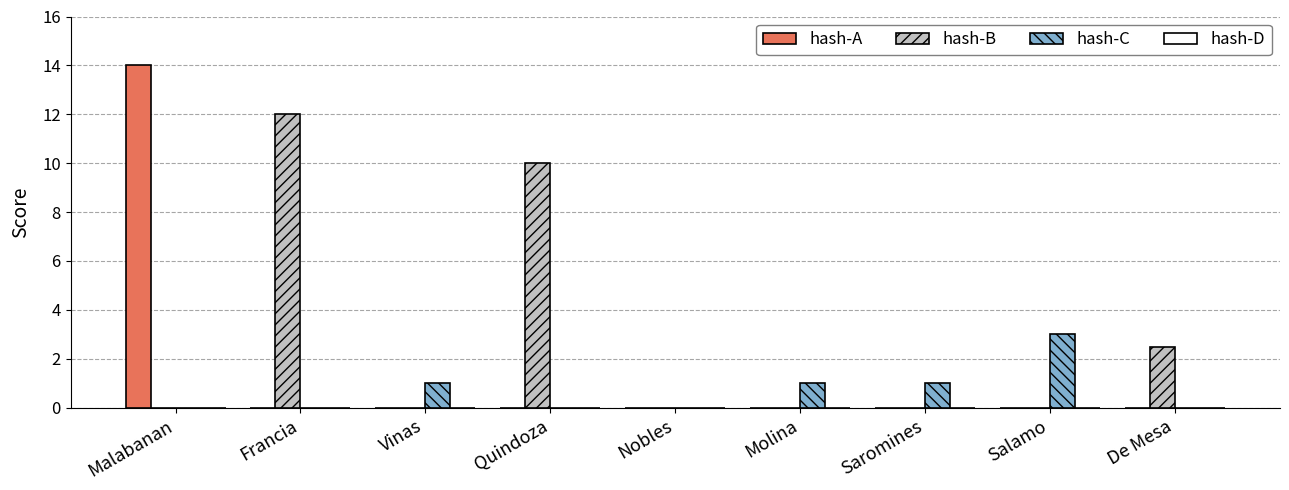

At which category is the sum across all series the highest?

Malabanan